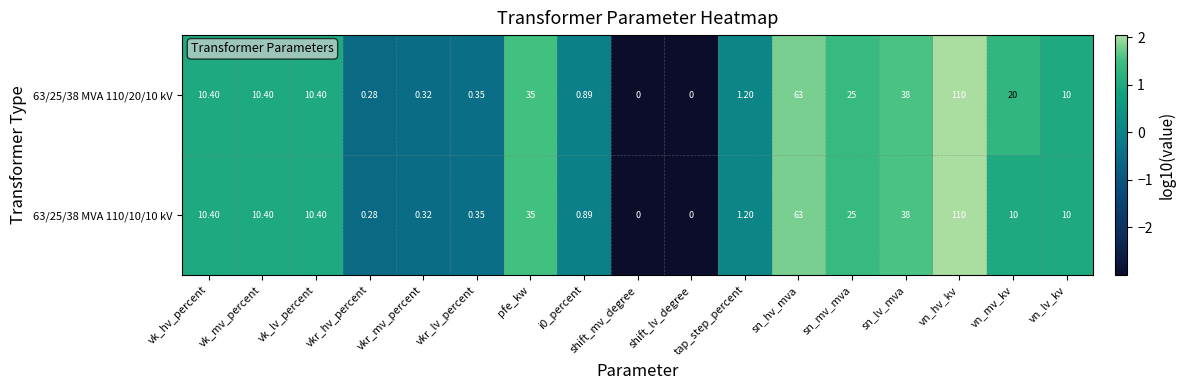

Where is 63/25/38 MVA 110/20/10 kV nearest to the value 55?

sn_hv_mva